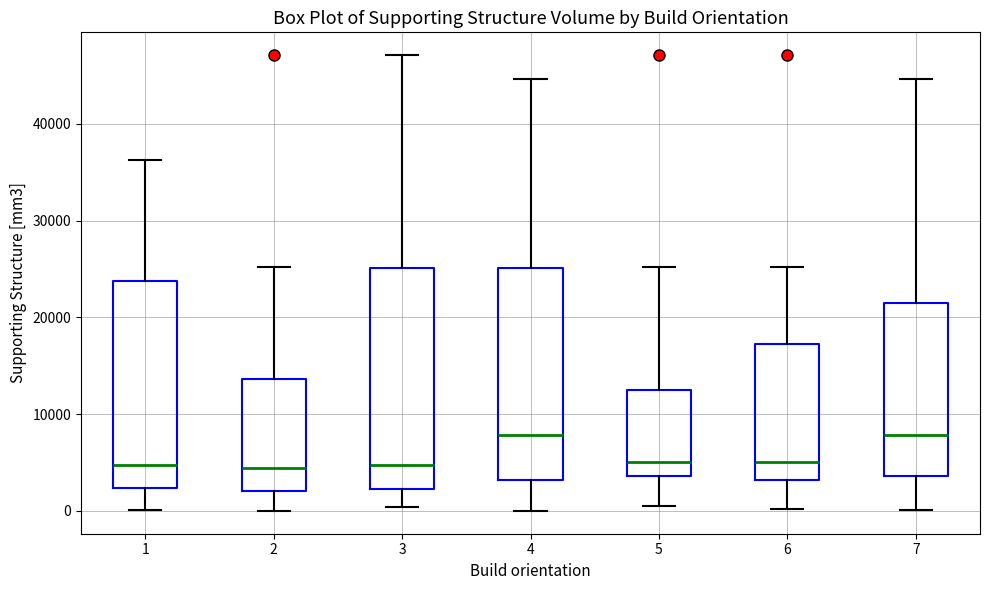

Where does the median line of the box at x = 1 sit on the y-axis? The values are not printed on the chart, so give them approximately, as read against the axis.

5000